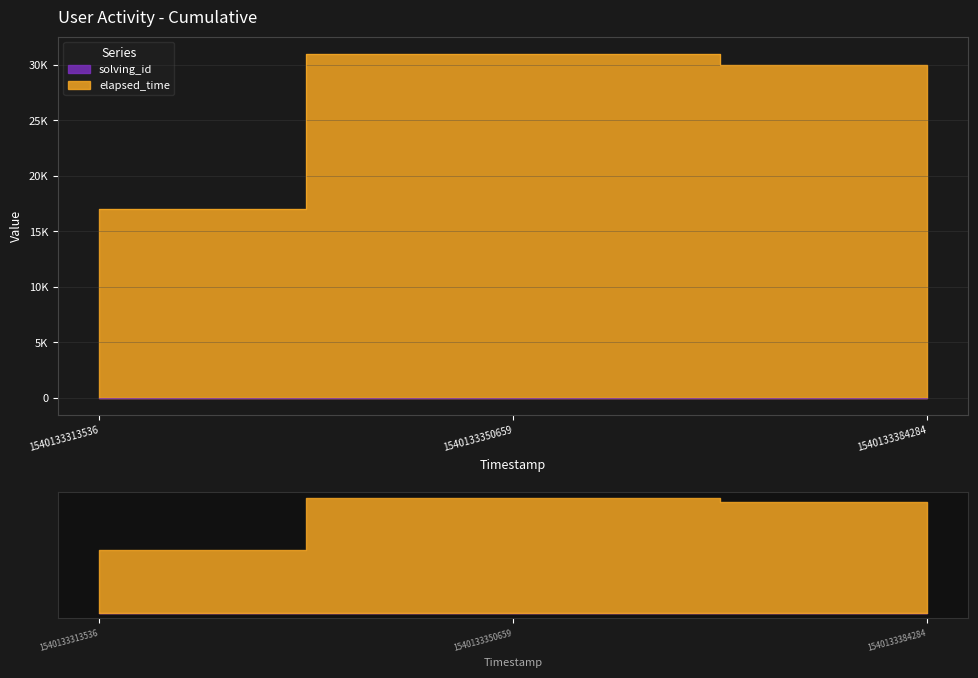

What is the difference between the maximum and minimum values in the solving_id series?

2